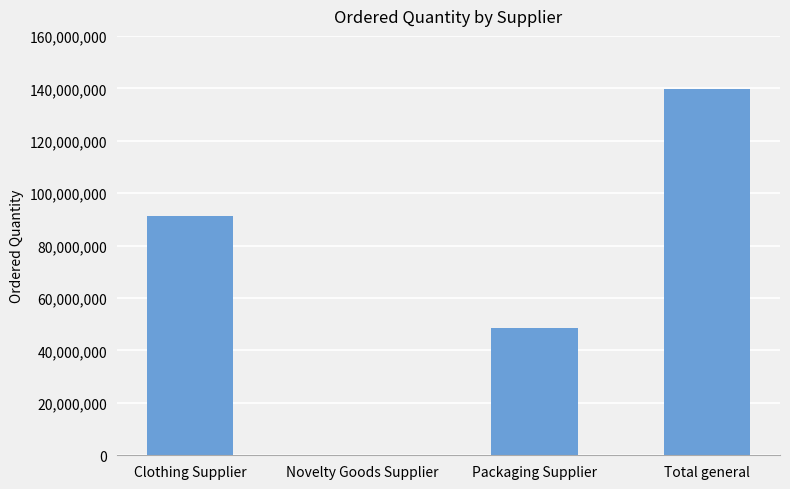

What is the change in value from Novelty Goods Supplier to Packaging Supplier?

+48618459